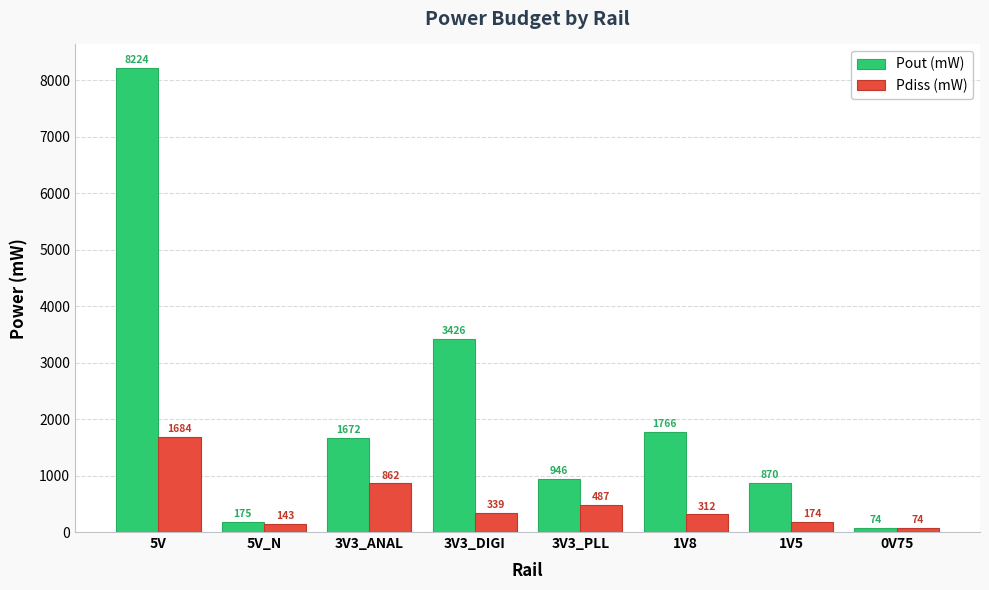

Rank the series at 5V from lowest to highest value.

Pdiss (mW), Pout (mW)